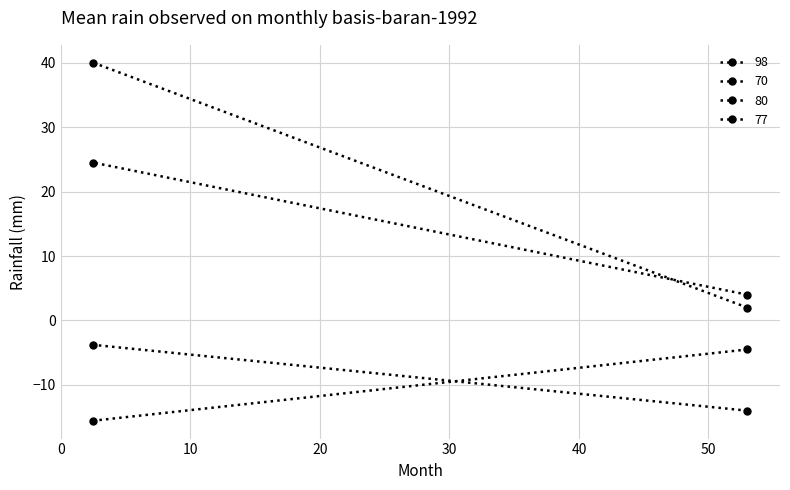

The value of 77 at 53 is 2.0. True or false?

True